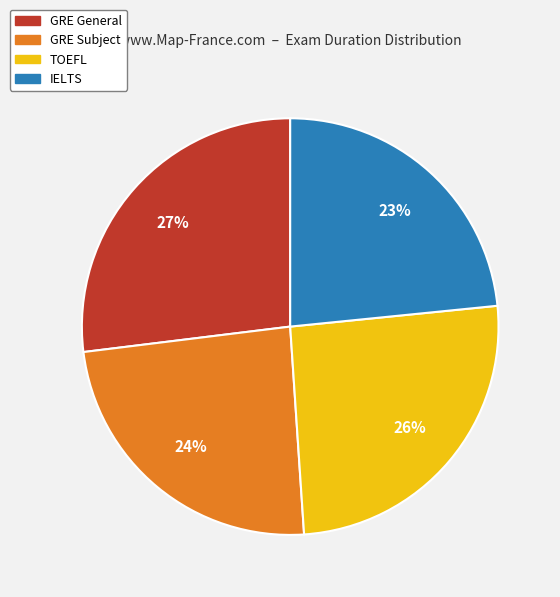

What is the smallest slice in the pie chart?

IELTS